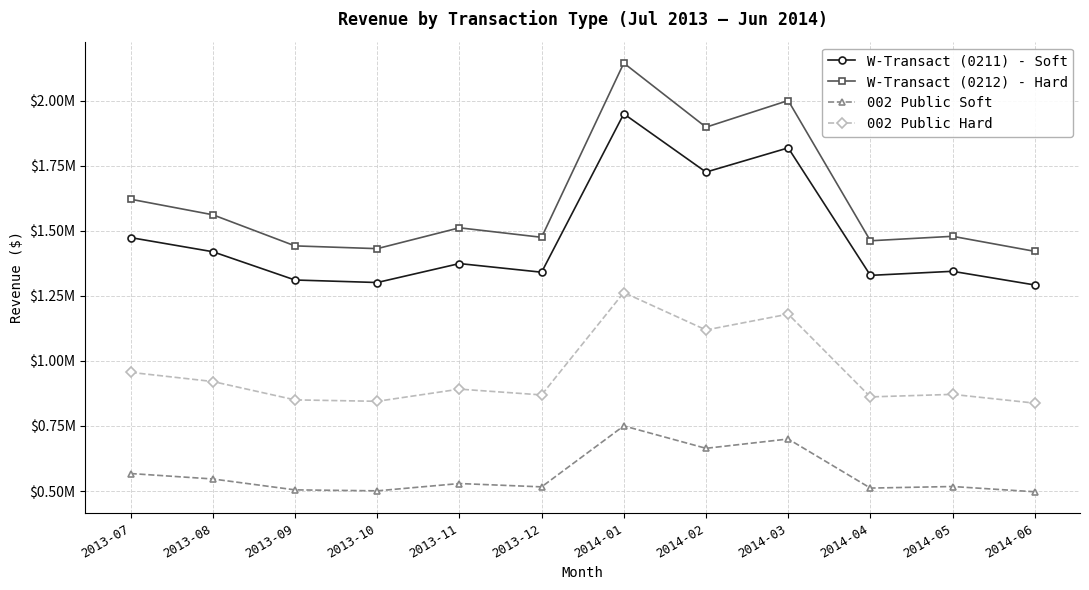

Which series has the largest range (max minus min)?

W-Transact (0212) - Hard